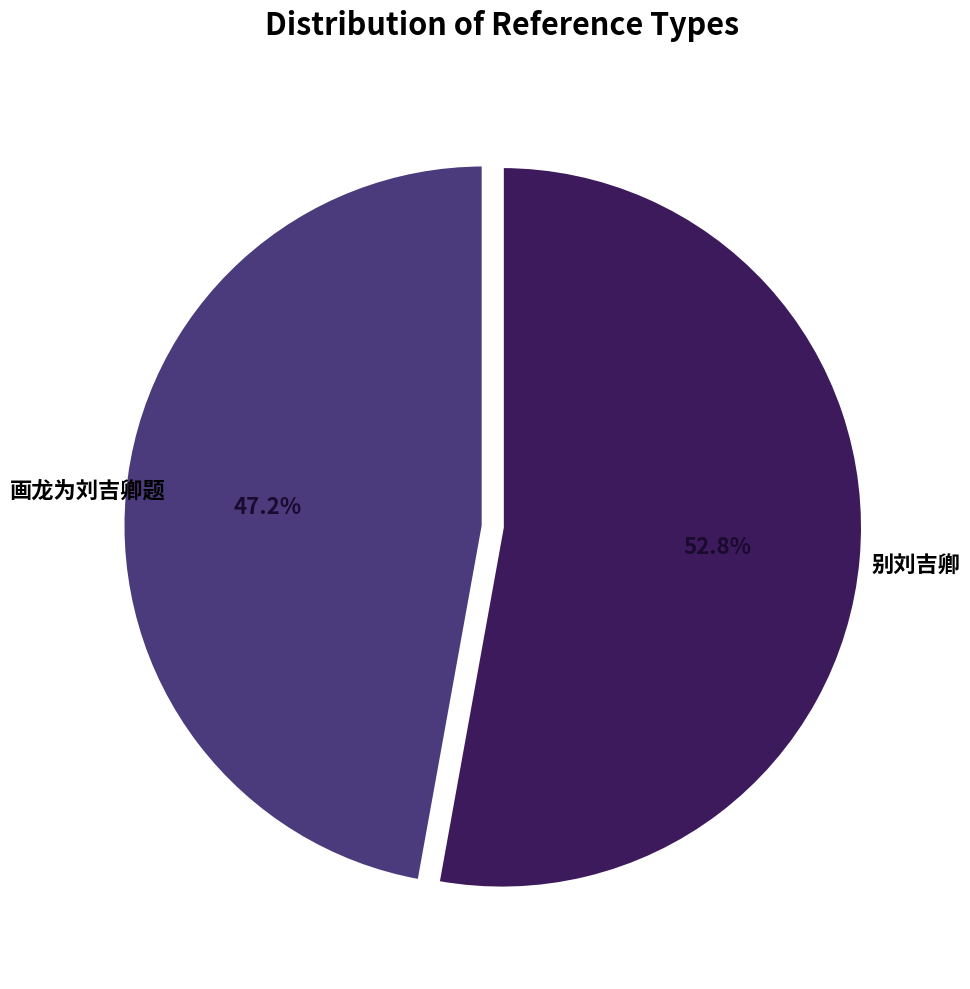

Count the number of slices in the pie.

2